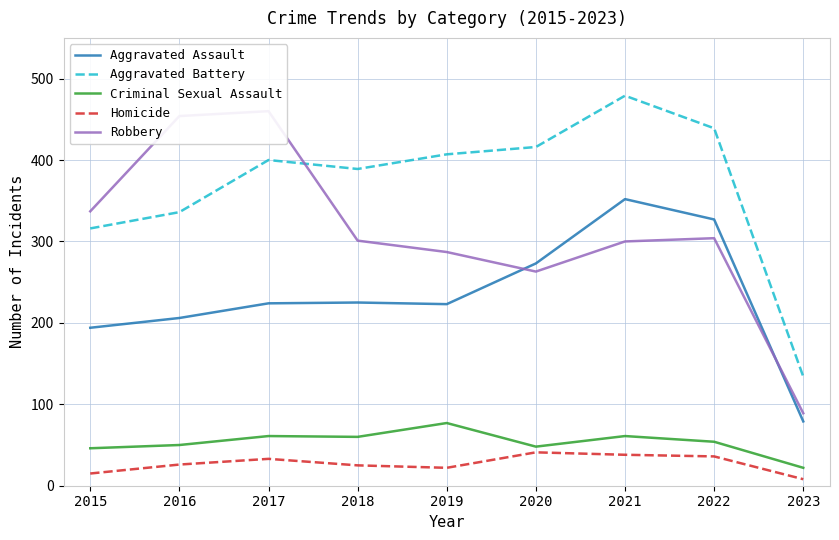

True or false: Aggravated Battery and Homicide cross at least once.

False